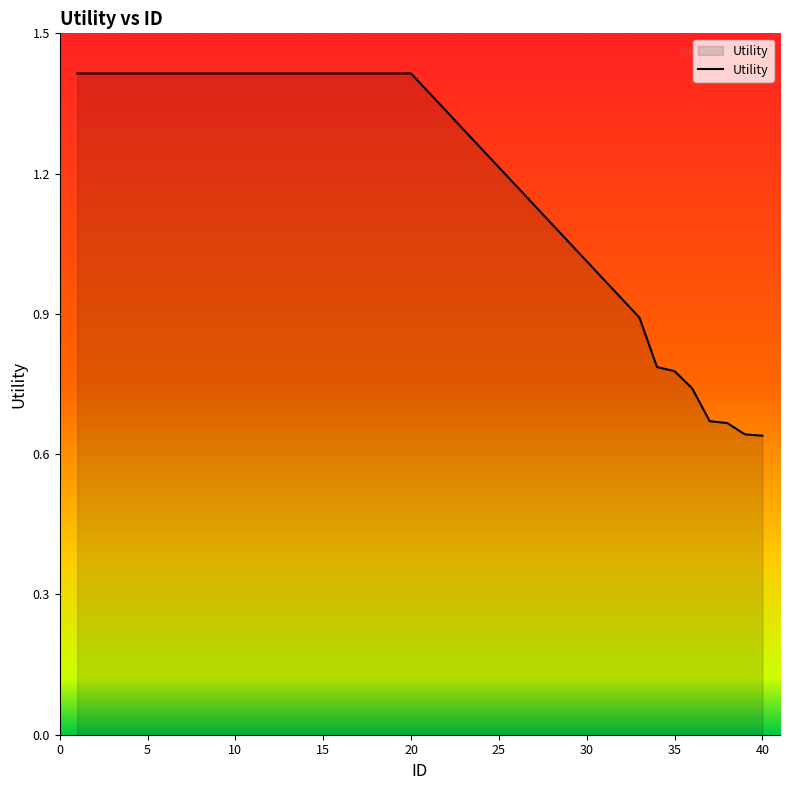

What is the greatest value displayed?

1.4